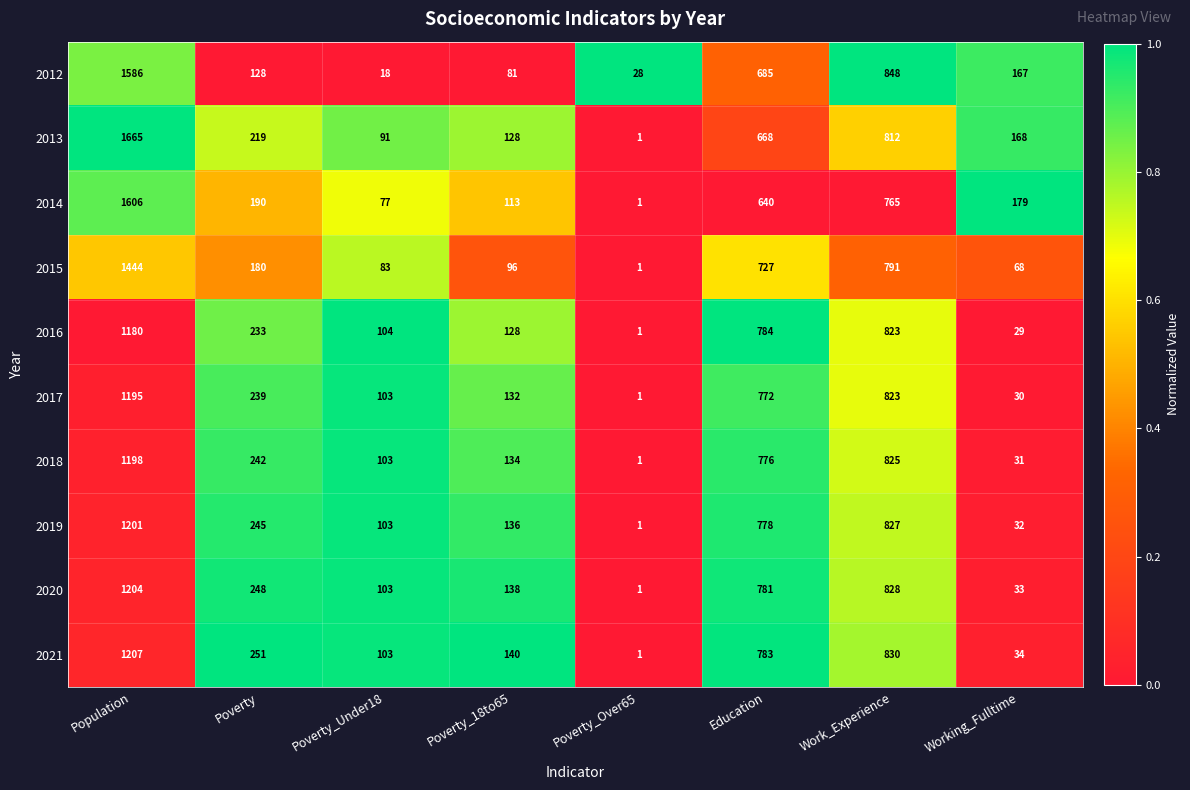

What is the greatest value displayed?

1665